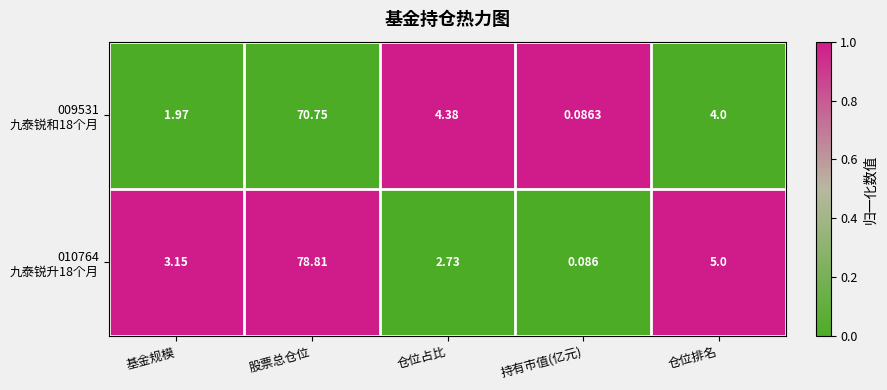

At which category is the sum across all series the highest?

股票总仓位